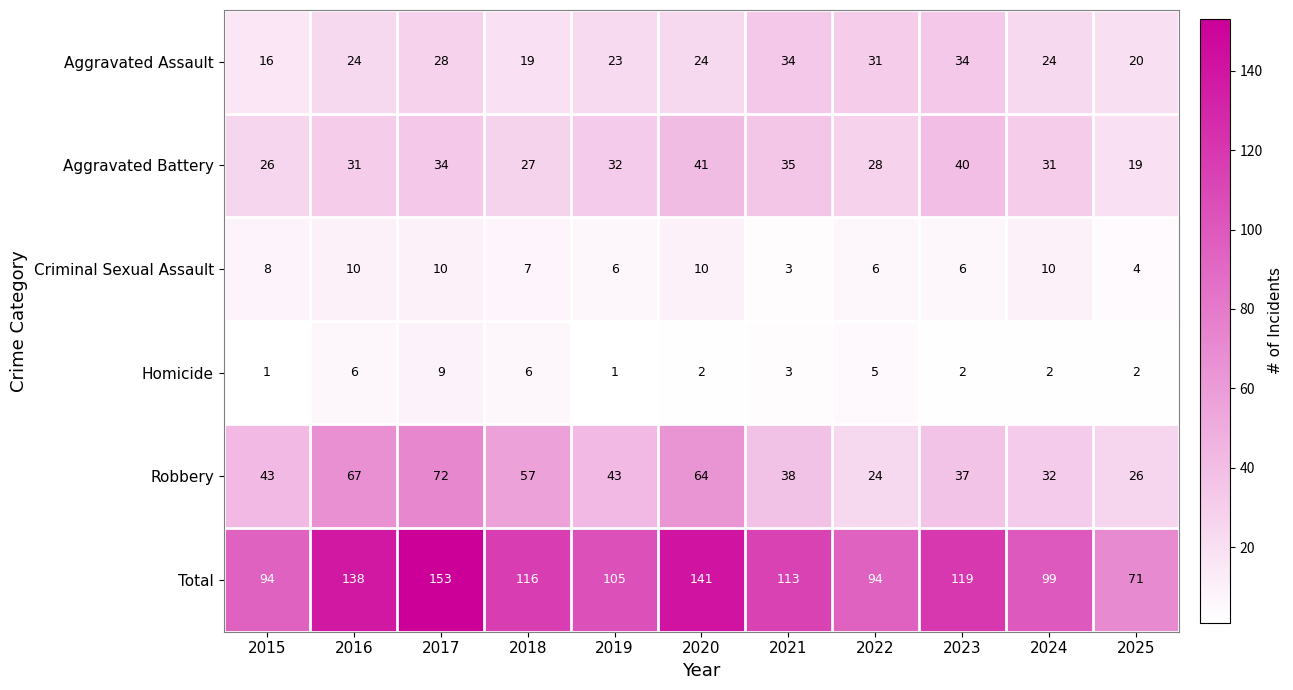

Which series has the widest spread of values?

Total